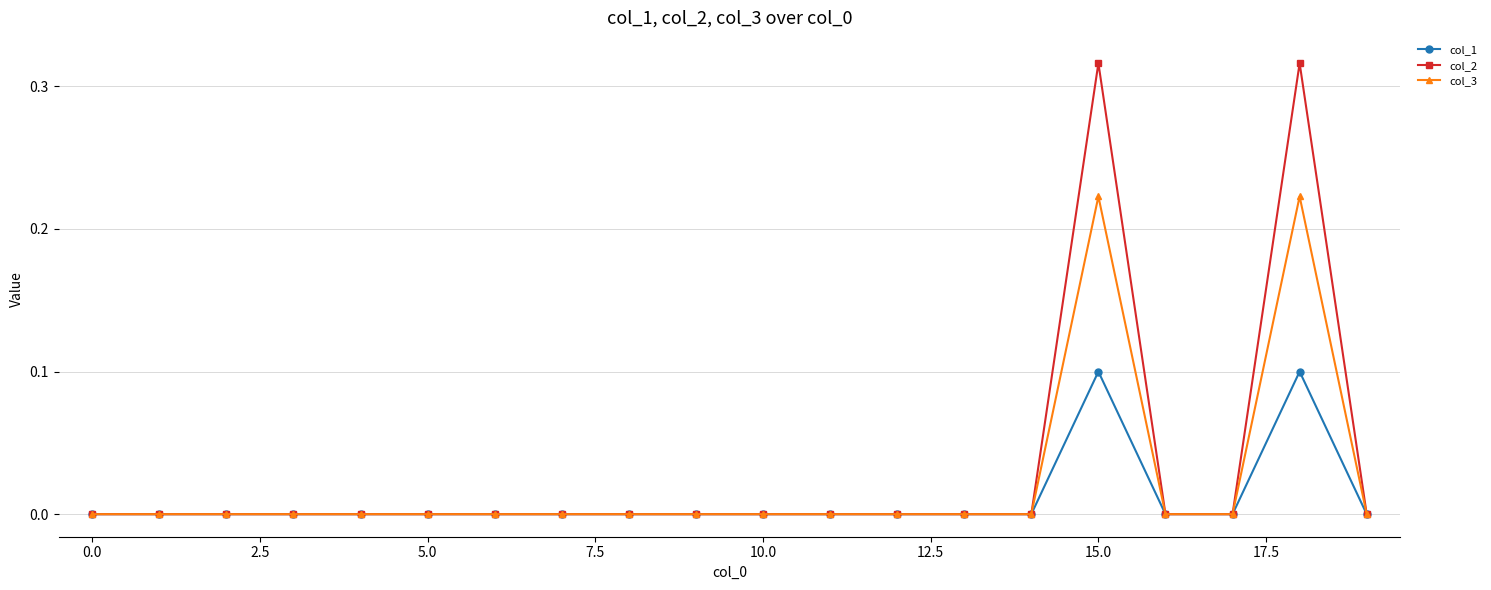

Rank the series by their maximum value, from lowest to highest.

col_1, col_3, col_2